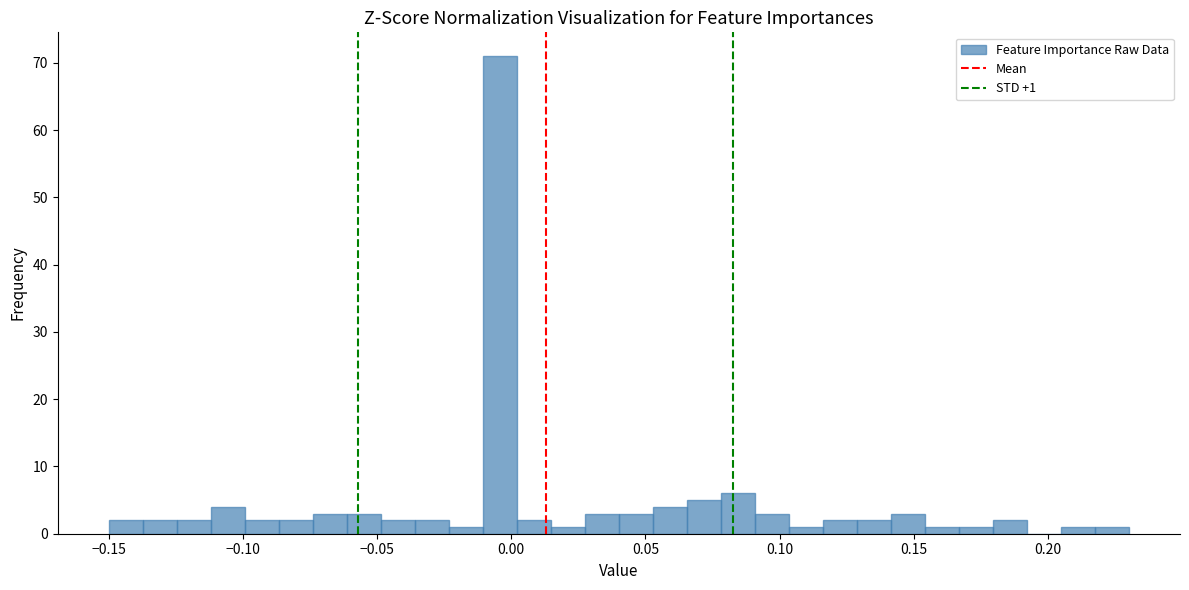

Read against the x-axis, roughly where is the centre of the tallest bar?

-0.005